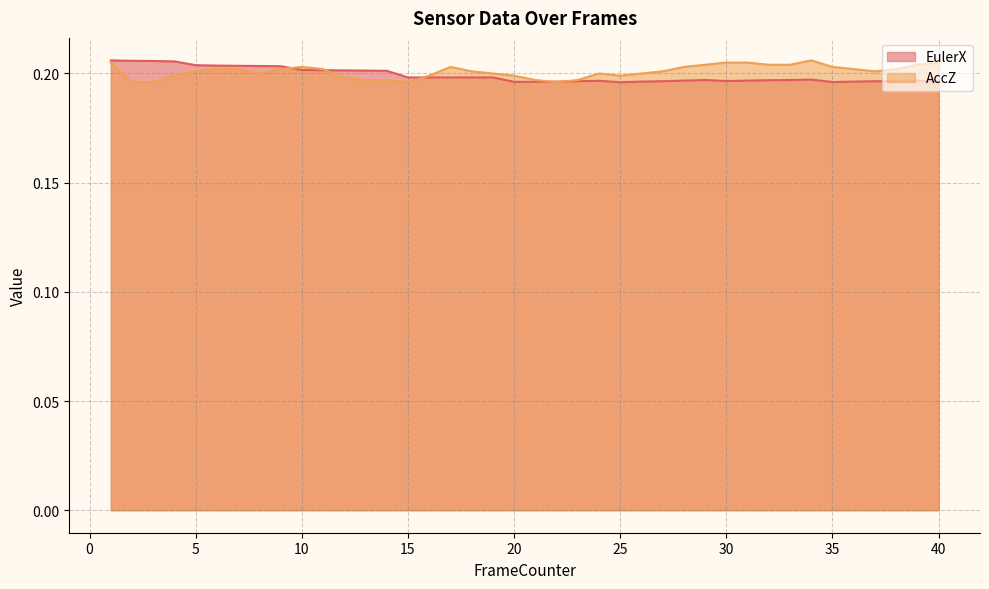

Rank the series by their average value, from highest to lowest.

AccZ, EulerX